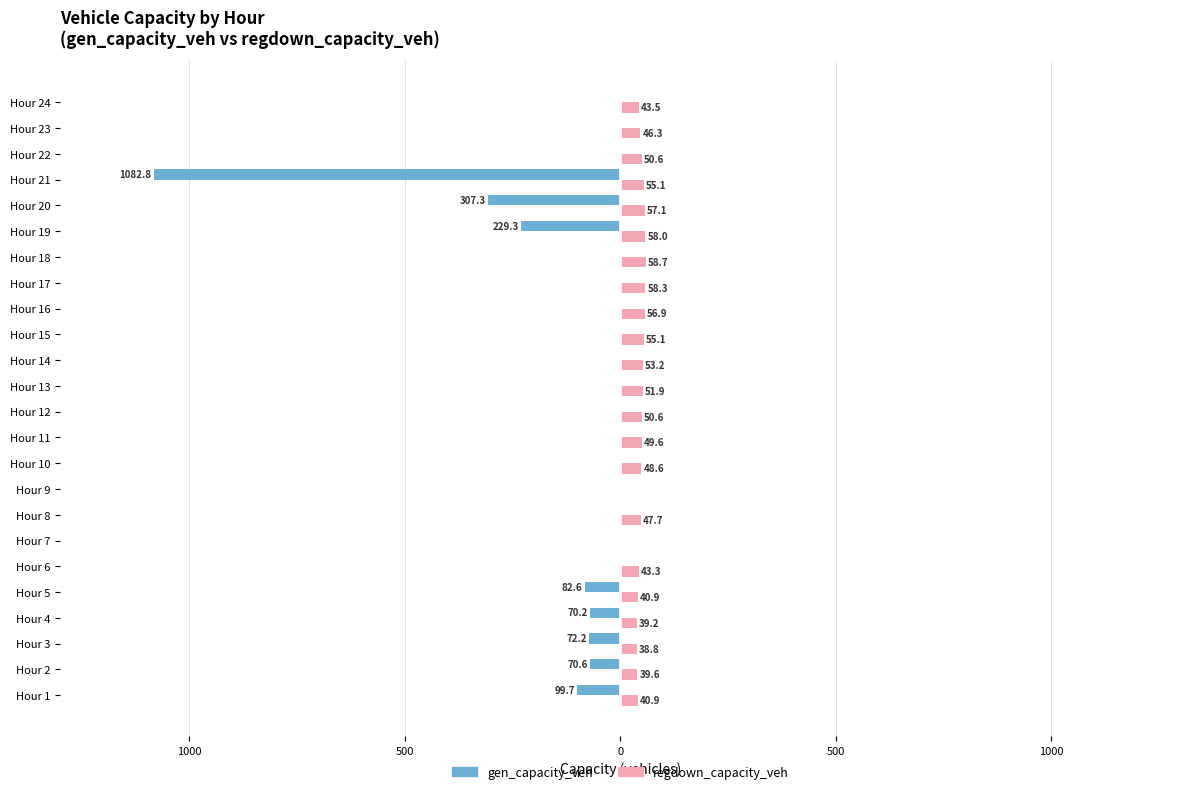

What are all the series names shown in the legend?

gen_capacity_veh, regdown_capacity_veh